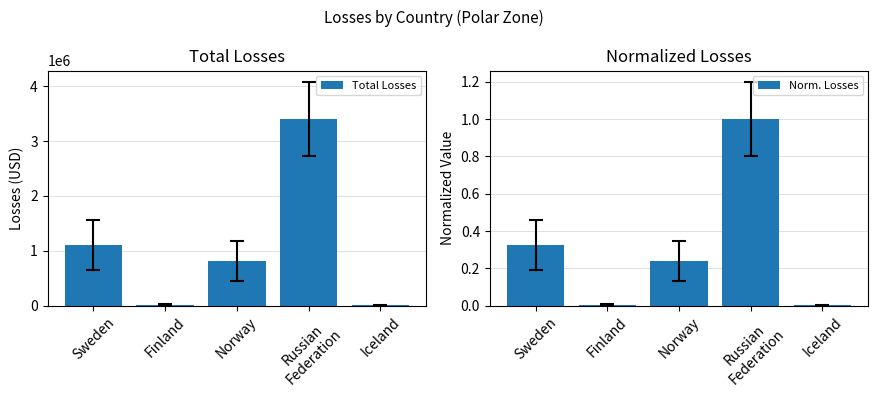

List the series in order of their overall mean, highest first.

Total Losses, Norm. Losses